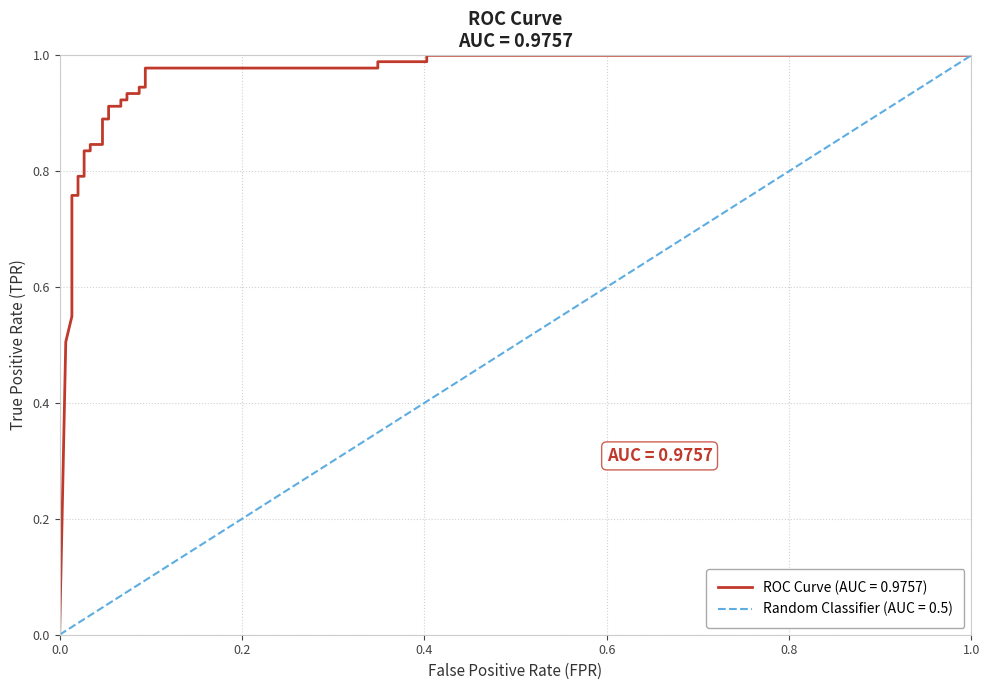

What is the difference between the maximum and second lowest values?

0.5